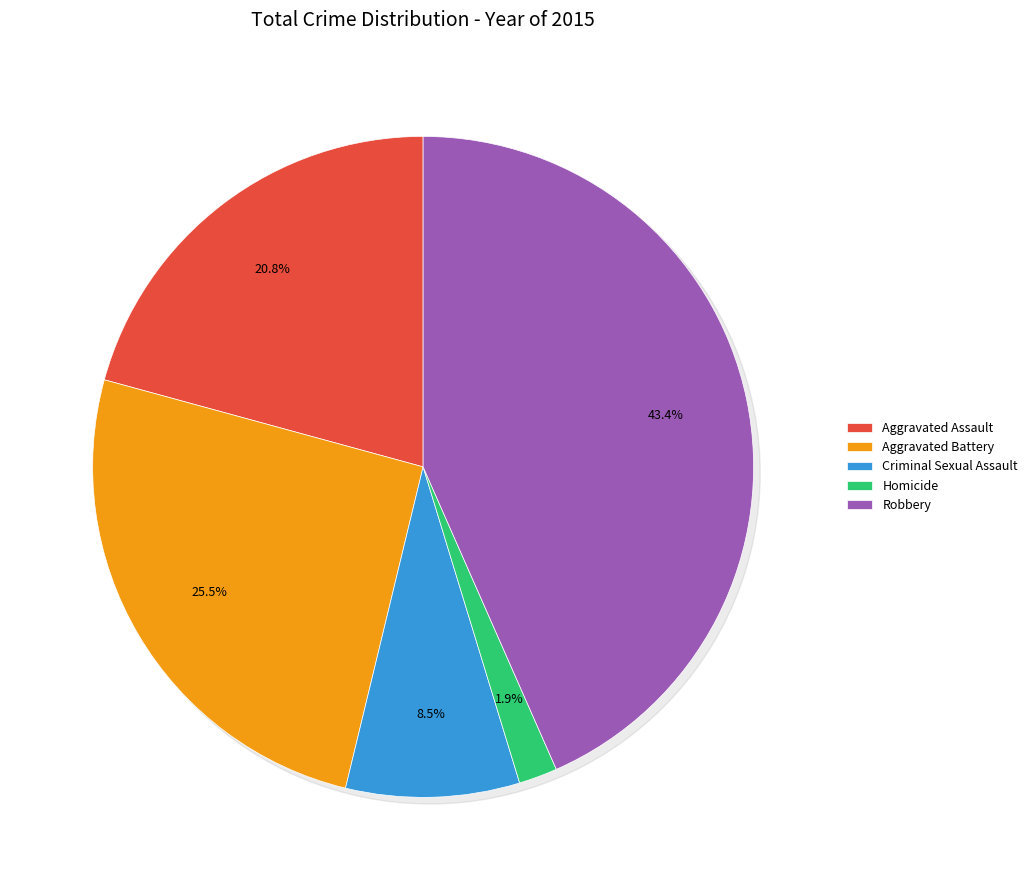

Is Criminal Sexual Assault the majority of the pie?

No